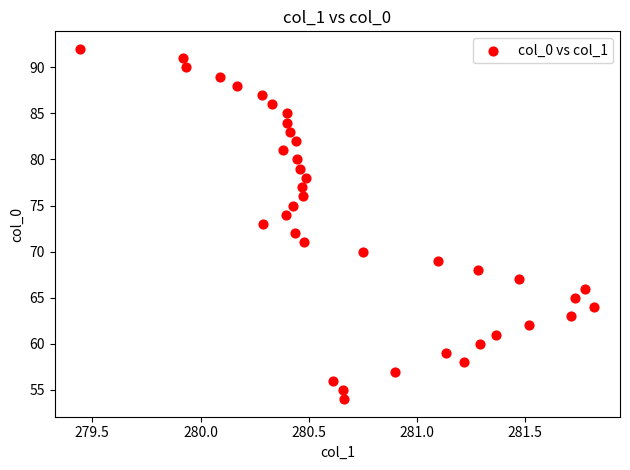

What is the range of Y values (max minus min)?

38